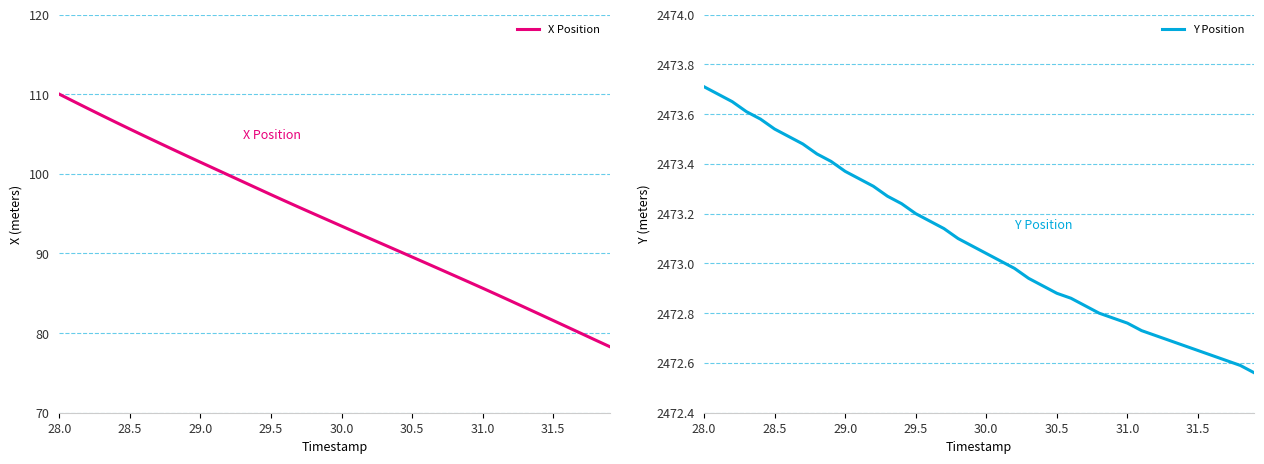

What is the highest value of the X Position series?

110.0